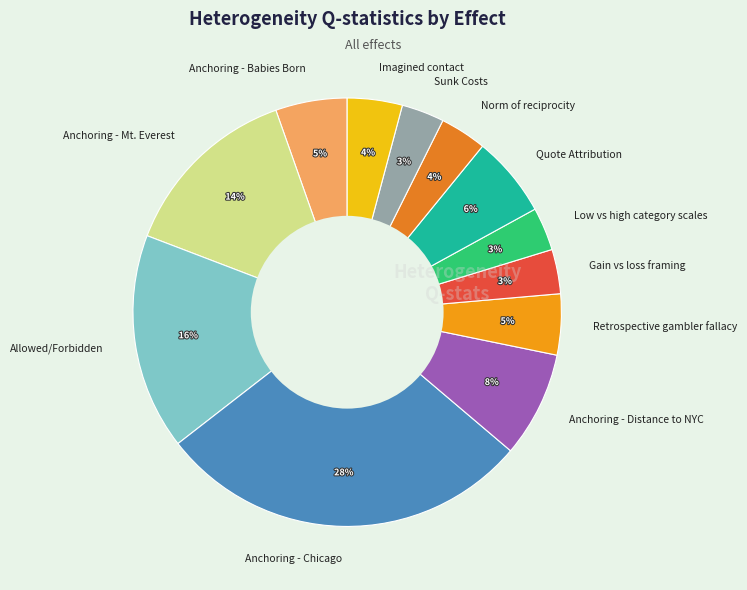

To the nearest percent, what is the combined percentage of Anchoring - Babies Born and Anchoring - Distance to NYC?

13%